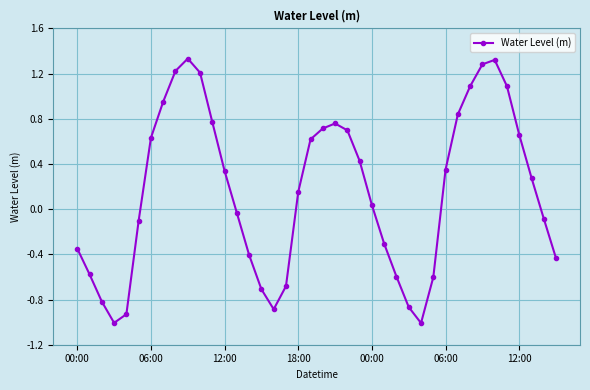

What is the difference between the maximum and minimum values?

2.3